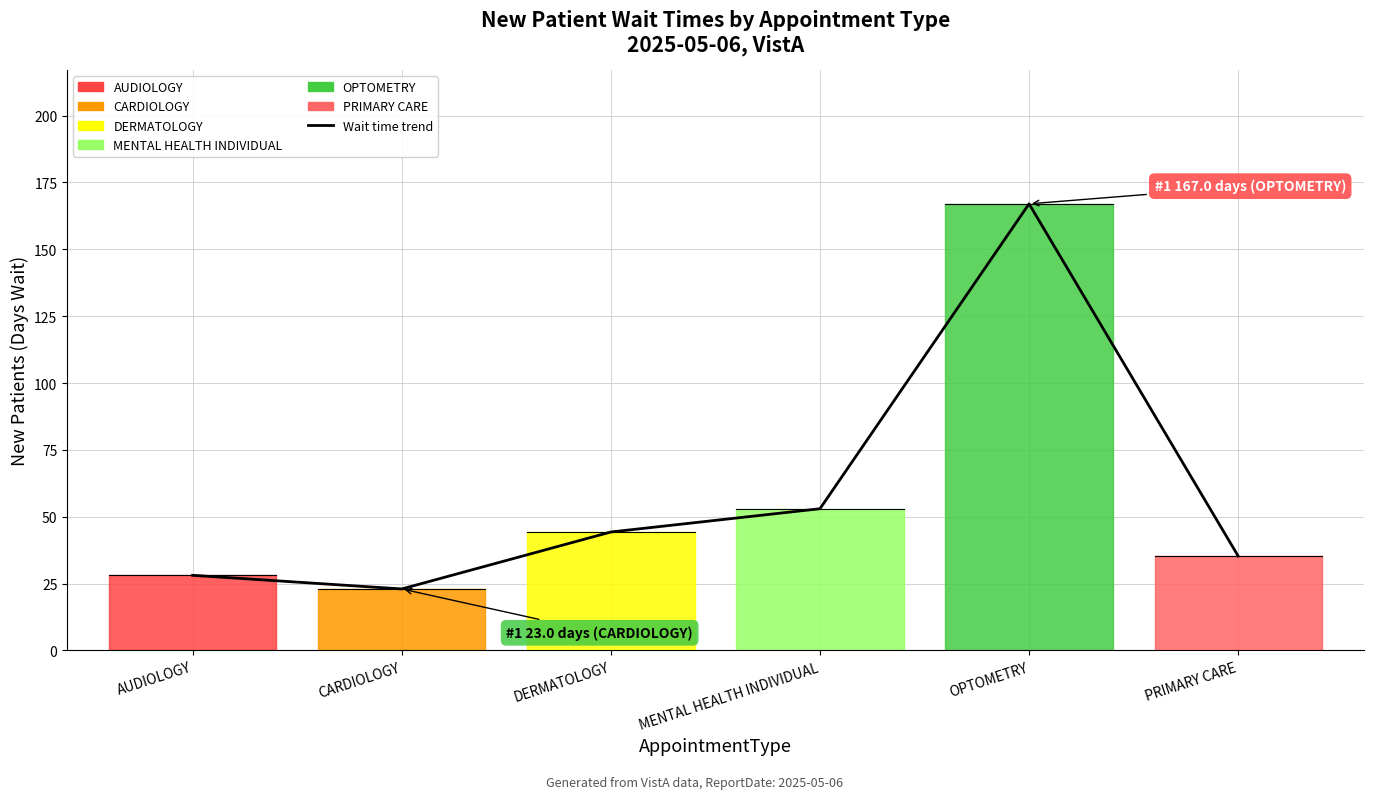

What position from the left is MENTAL HEALTH INDIVIDUAL?

4